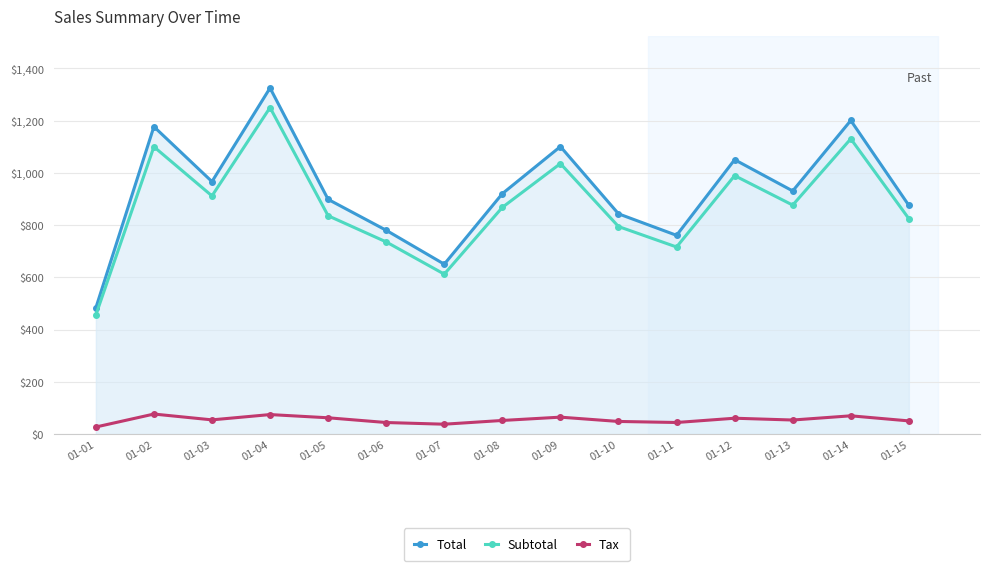

List the series in order of their peak value, highest first.

Total, Subtotal, Tax